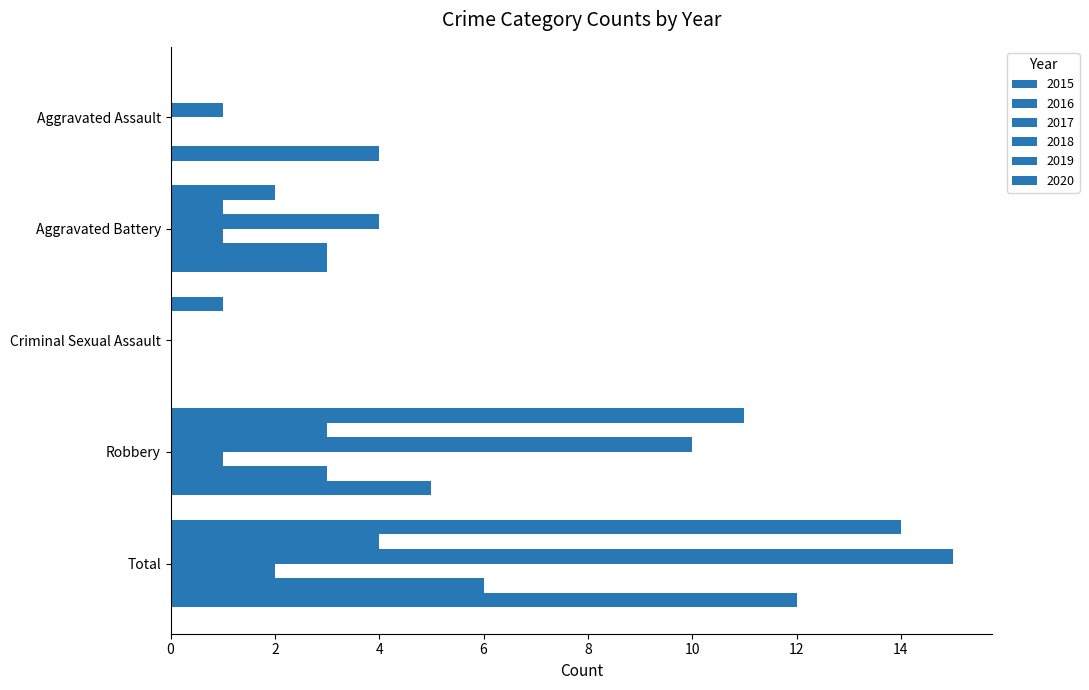

At which category is the sum across all series the highest?

Total